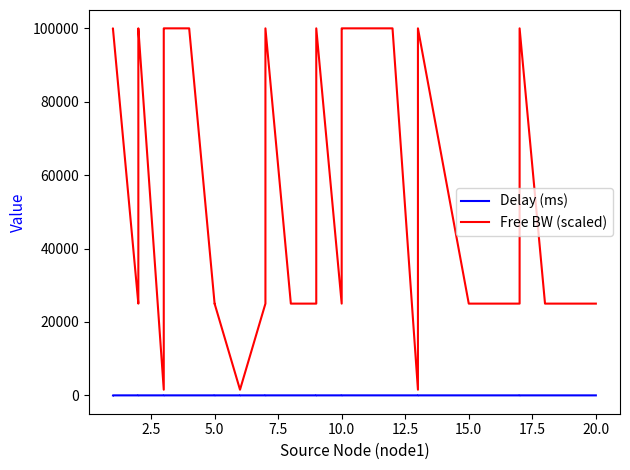

True or false: Free BW (scaled) and Delay (ms) cross at least once.

False